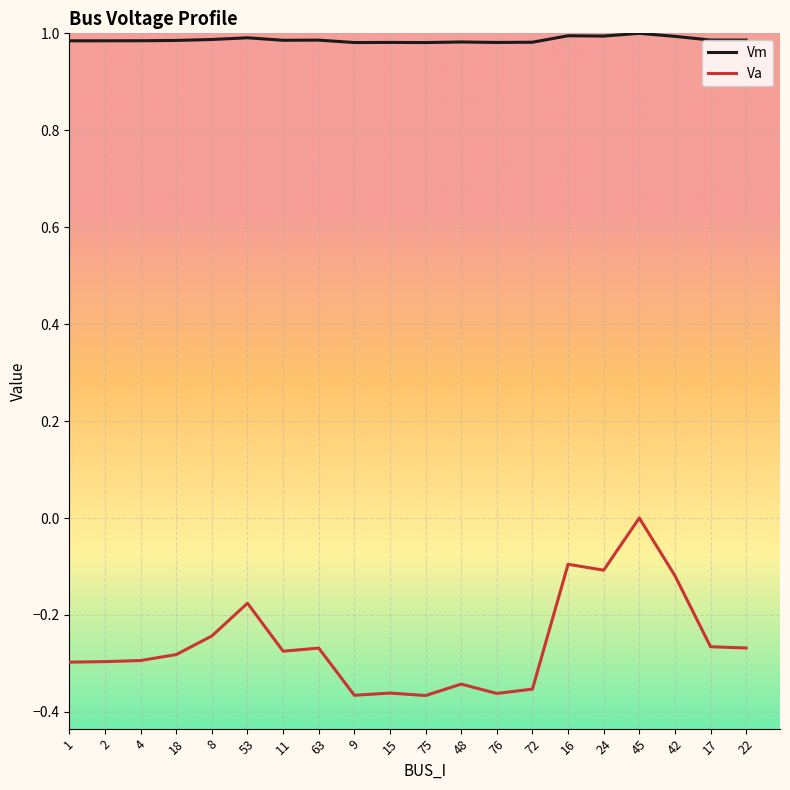

What is the spread (max minus min) of values at 11?

1.3